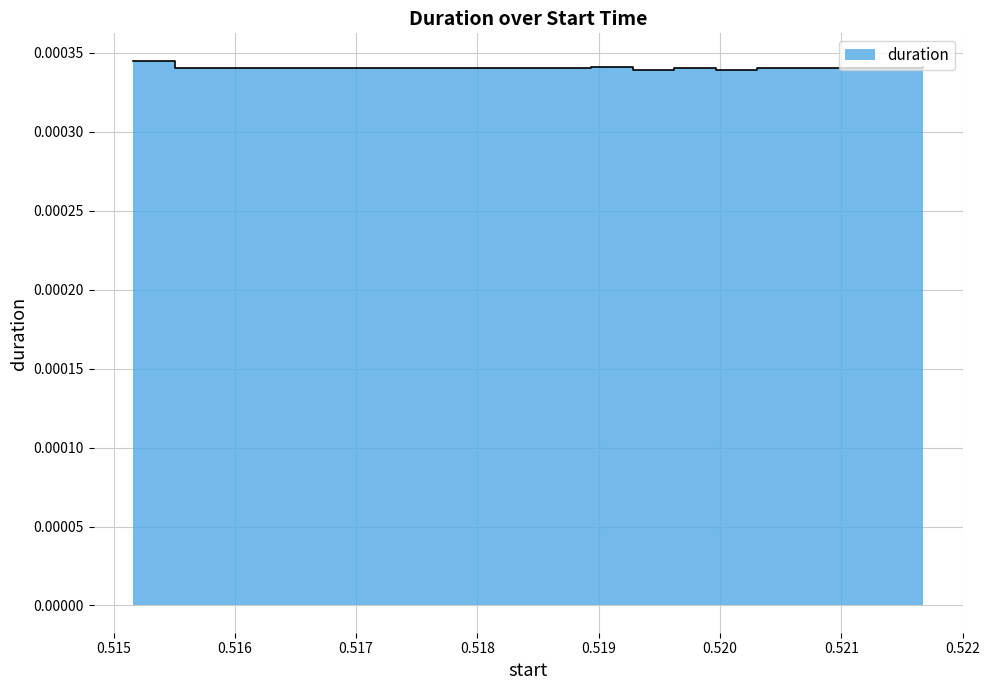

Where is the first local maximum?

0.51894